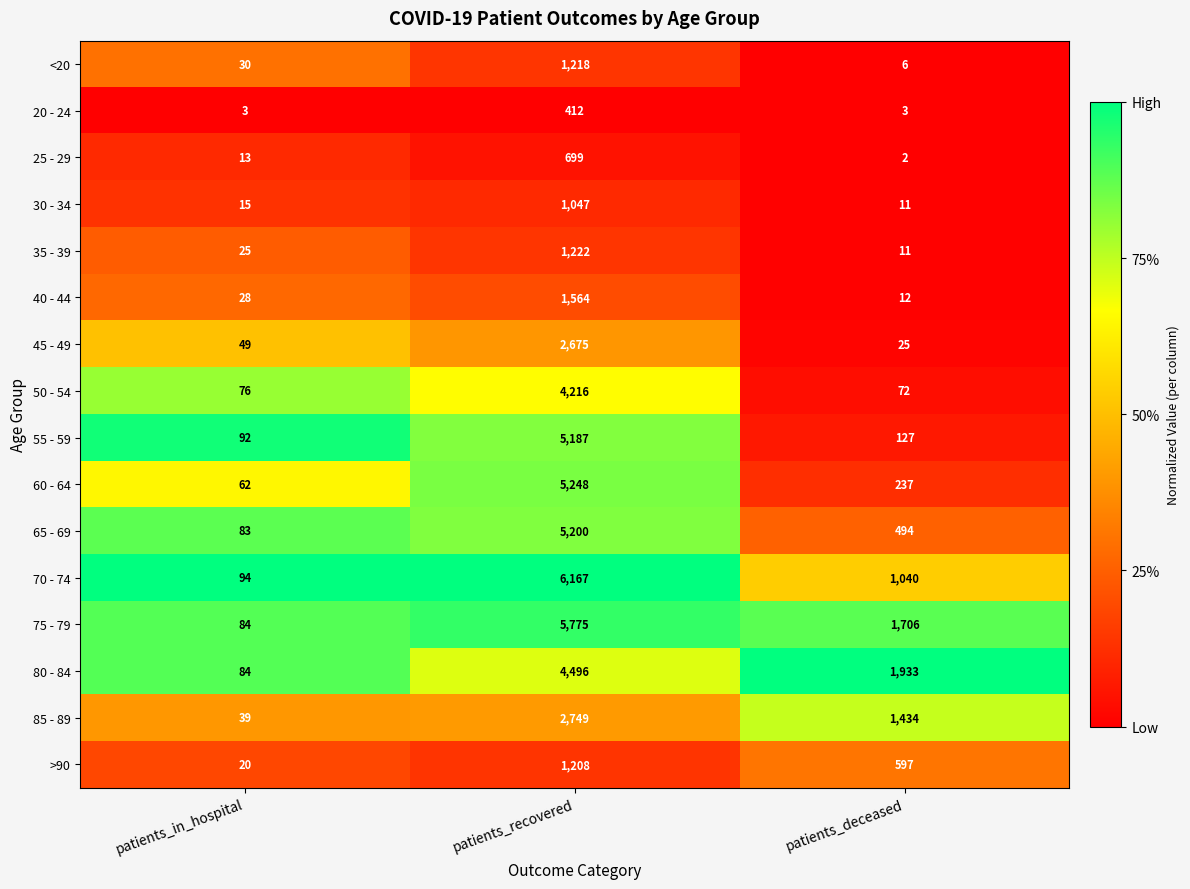

Which category has the lowest value across all series?

patients_deceased